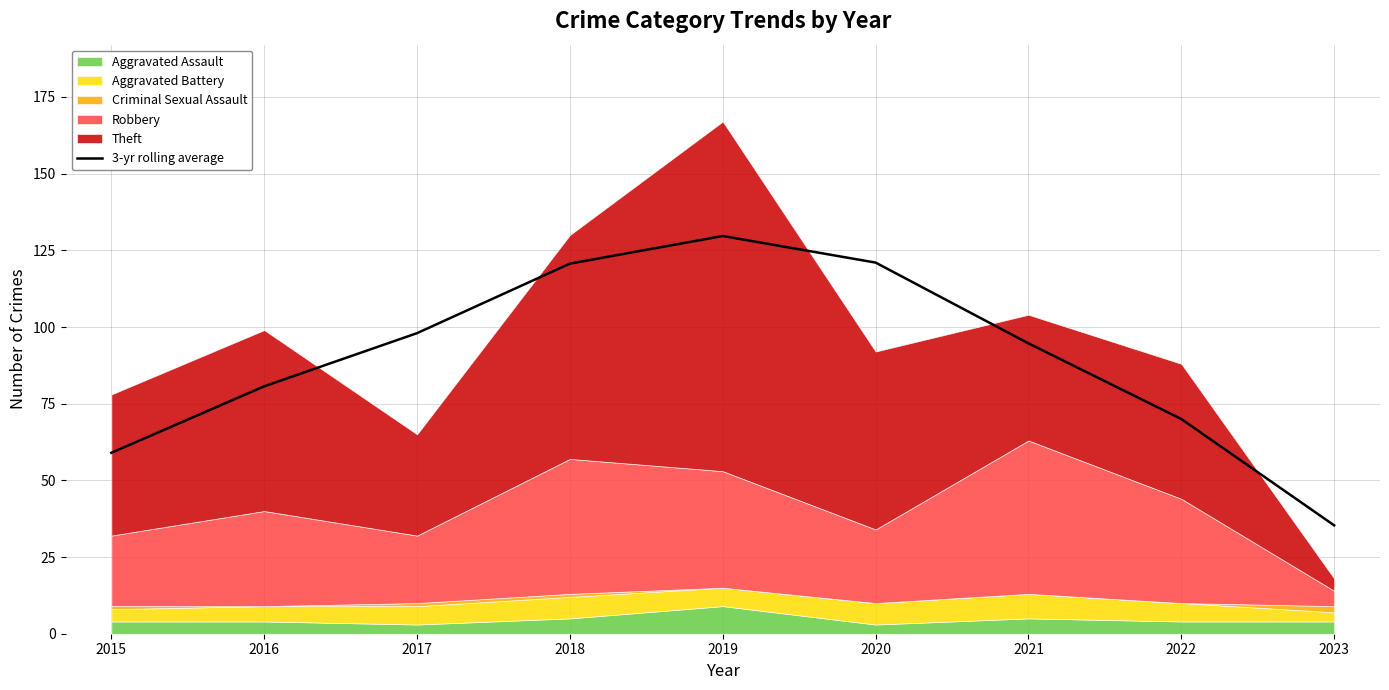

What is the difference between the maximum and minimum values?

94.3